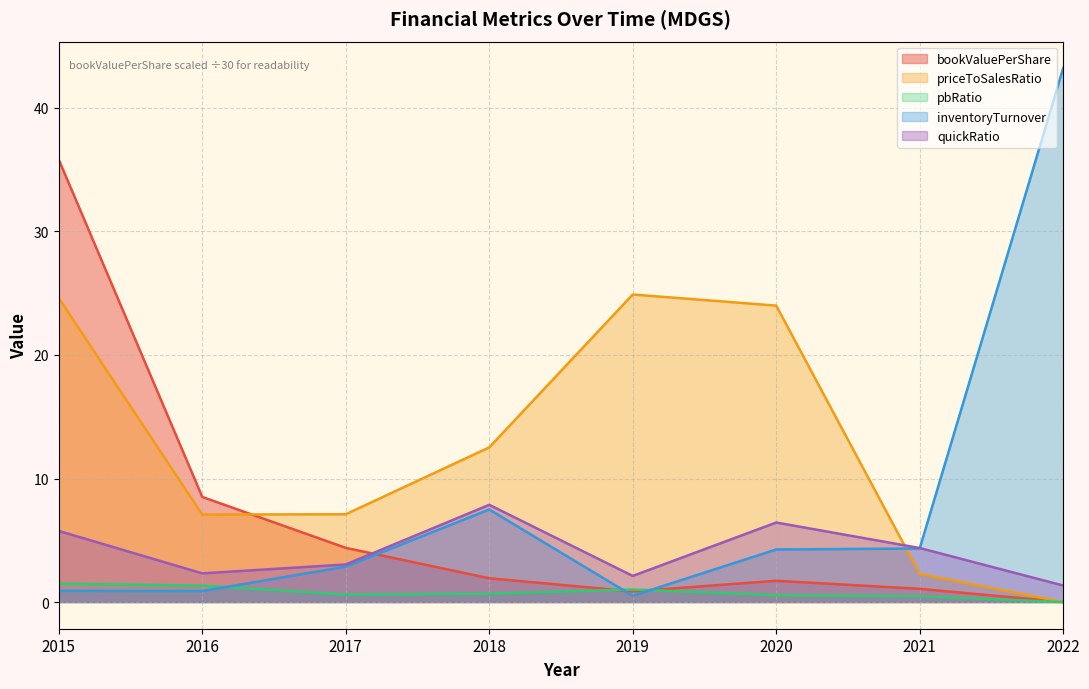

Reading left to right, transcribe all the data shown in this chart.

bookValuePerShare: 35.8	8.5	4.4	1.9	0.9	1.7	1.1	0.0
priceToSalesRatio: 24.6	7.1	7.1	12.5	24.9	24.0	2.3	0.0
pbRatio: 1.5	1.3	0.6	0.7	1.0	0.6	0.5	0.0
inventoryTurnover: 0.9	0.9	2.9	7.5	0.5	4.3	4.3	43.2
quickRatio: 5.8	2.3	3.0	7.9	2.1	6.4	4.4	1.3